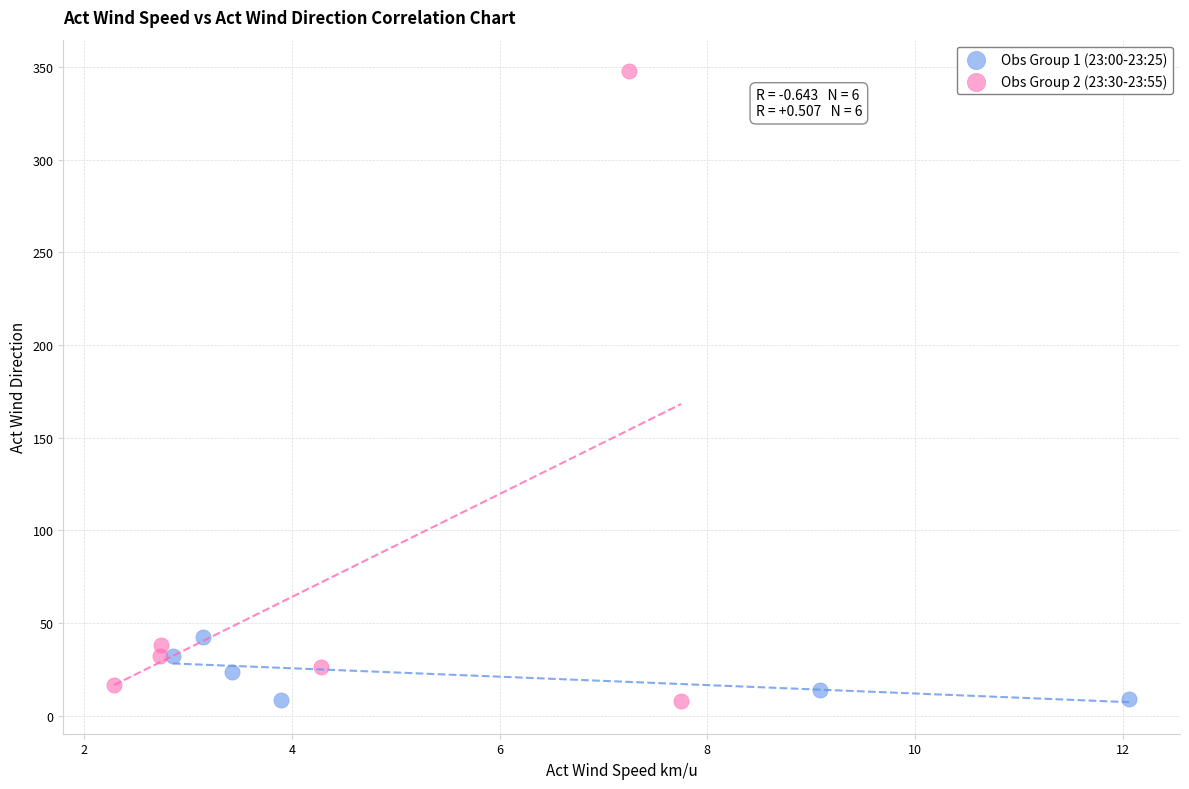

Which series has the largest Y range (max minus min)?

Obs Group 2 (23:30-23:55)